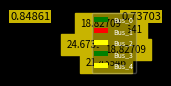

How many slices are in this pie chart?

5